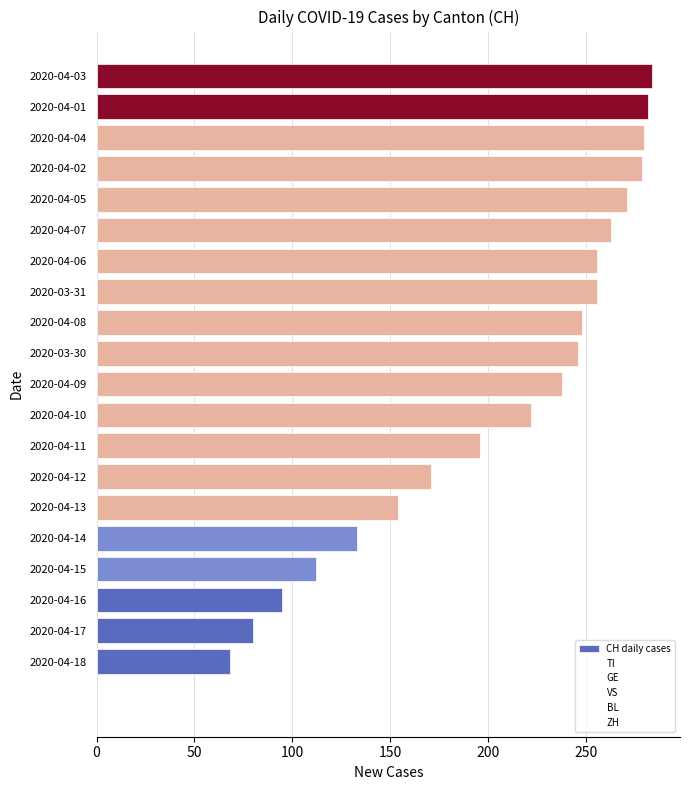

What is the sum of all TI values?

926